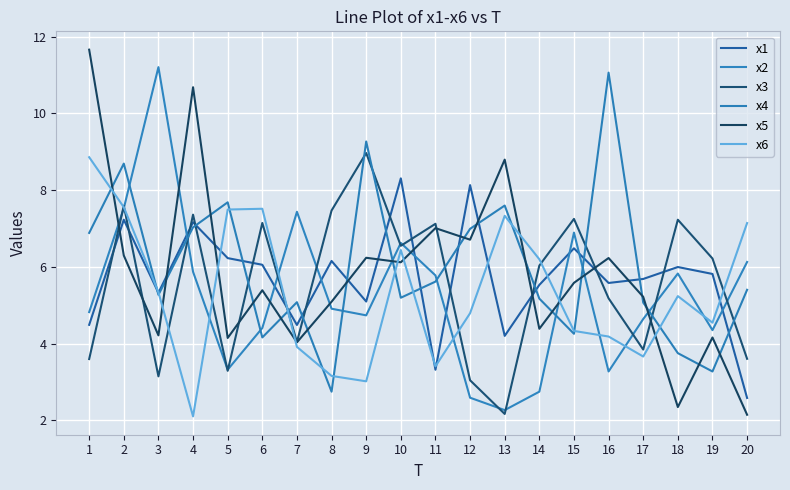

At which category does x1 reach its first local valley?

3